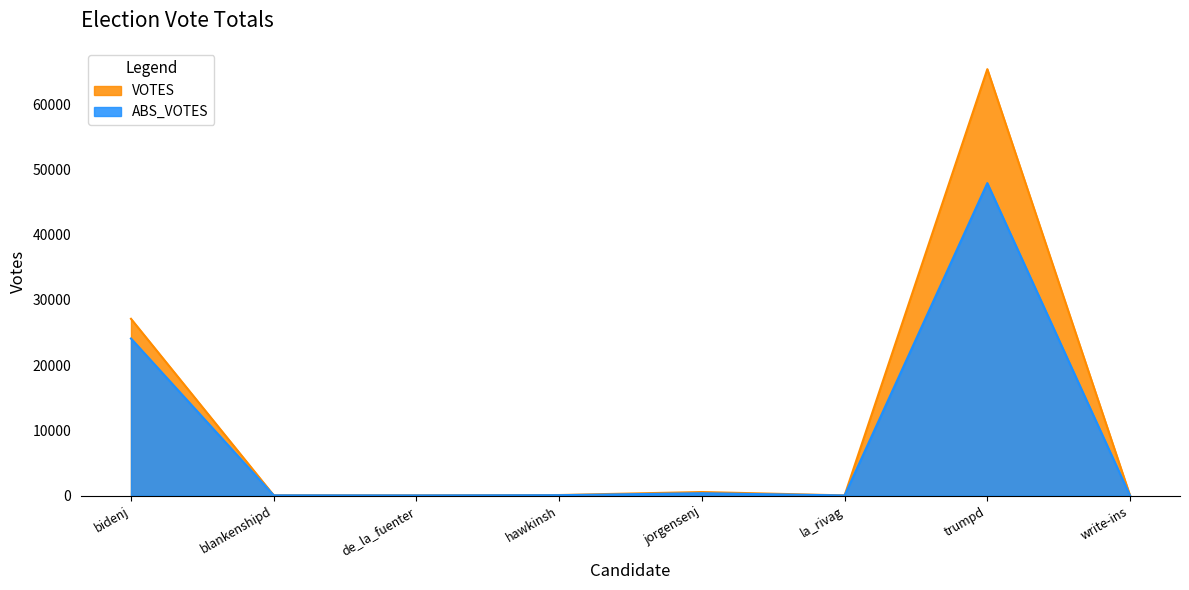

What are all the series names shown in the legend?

VOTES, ABS_VOTES